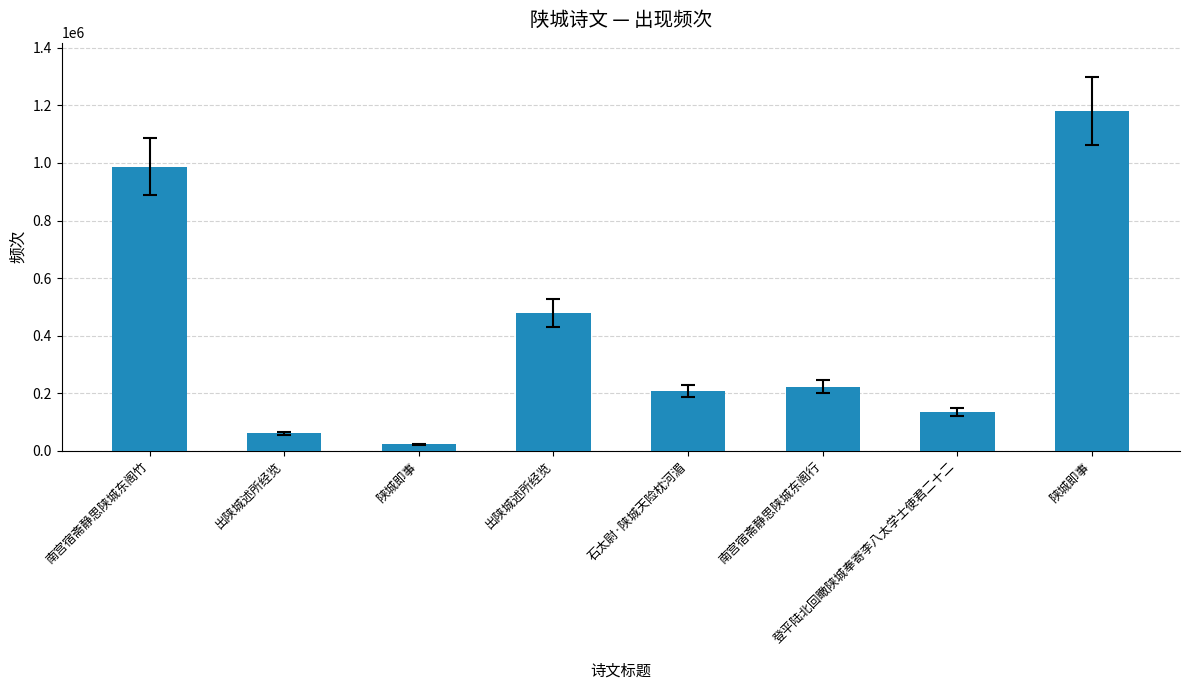

The chart shows a value of 987708 at 南宫宿斋静思陕城东阁竹. True or false?

True